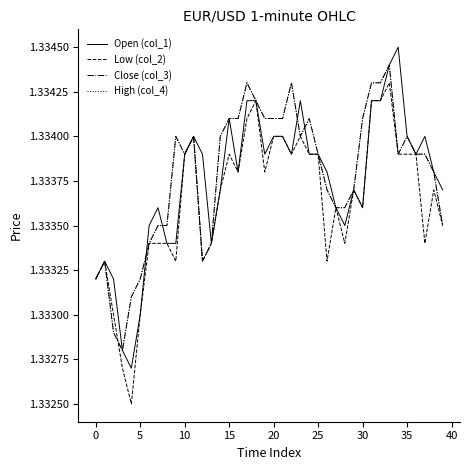

Which series has the widest spread of values?

Open (col_1)